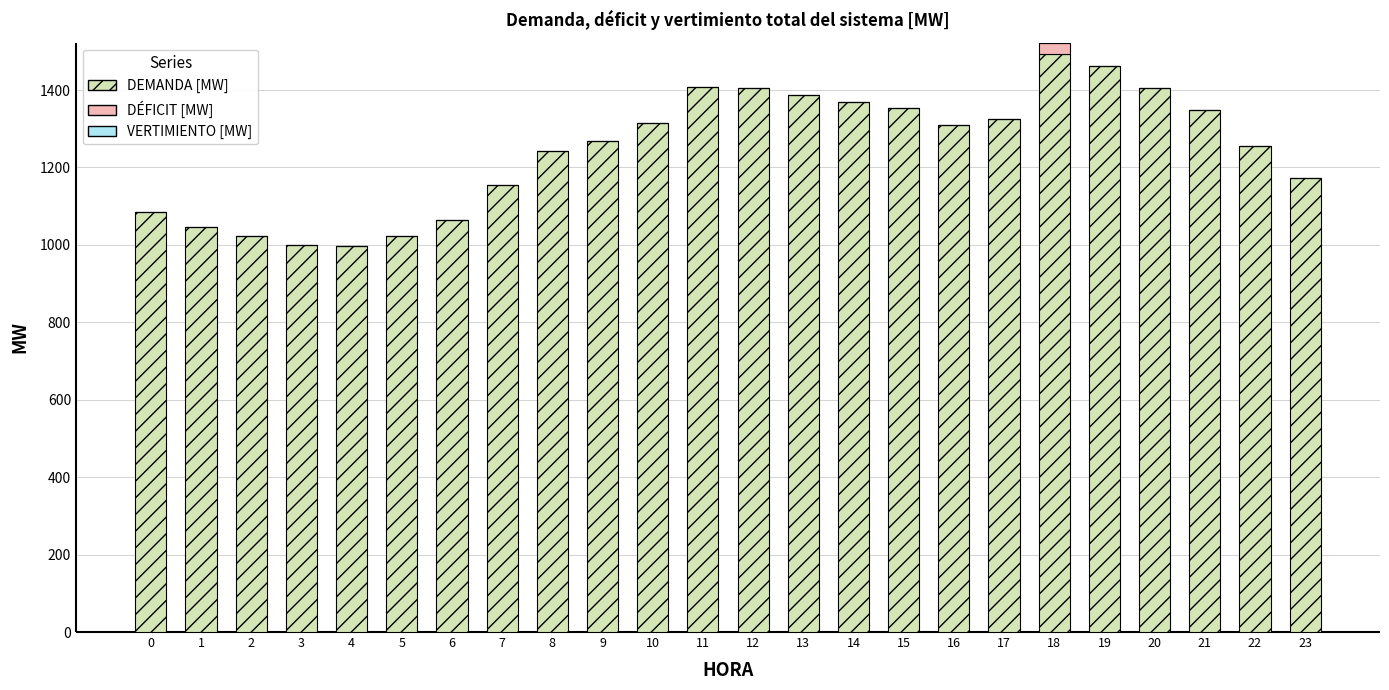

At which category is the sum across all series the highest?

18